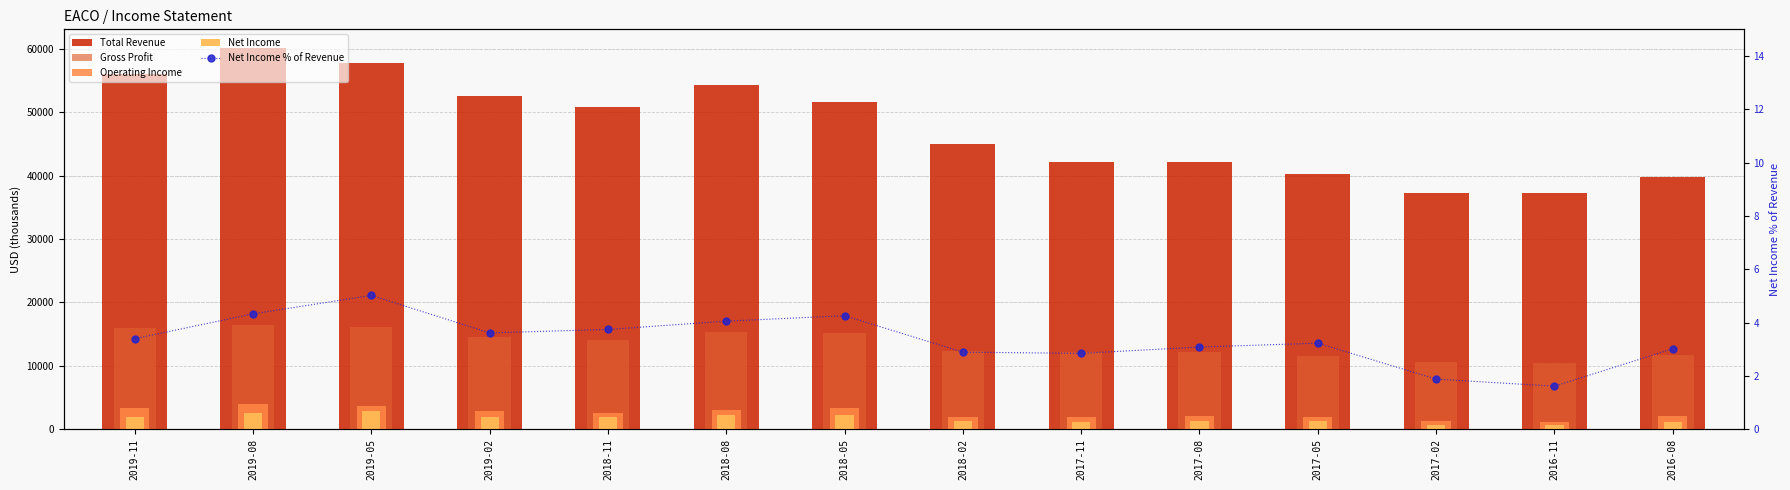

At which label does Net Income first exceed 1900?

2019-08